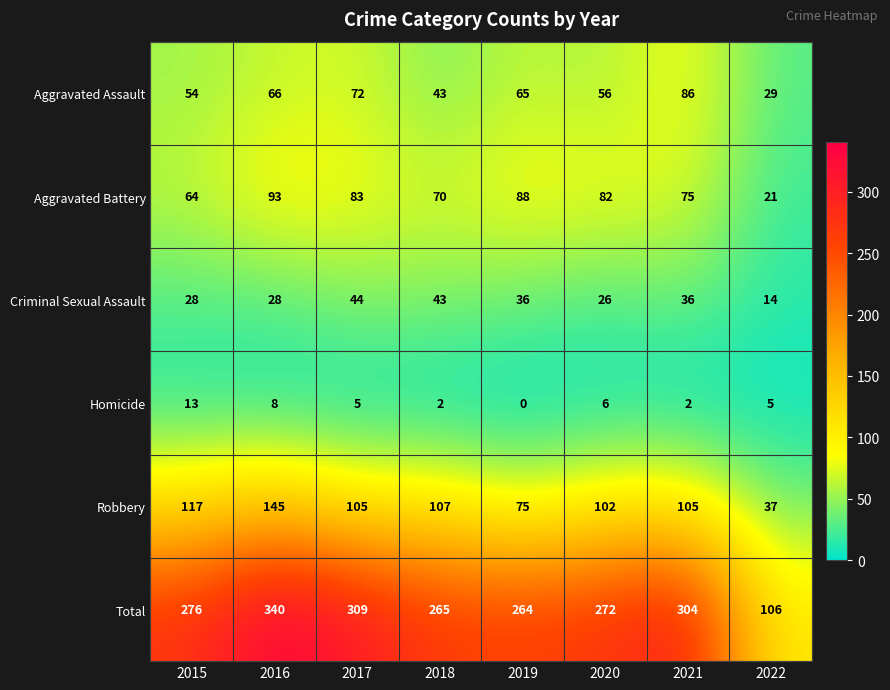

The Aggravated Assault series shows 96 at 2015. True or false?

False